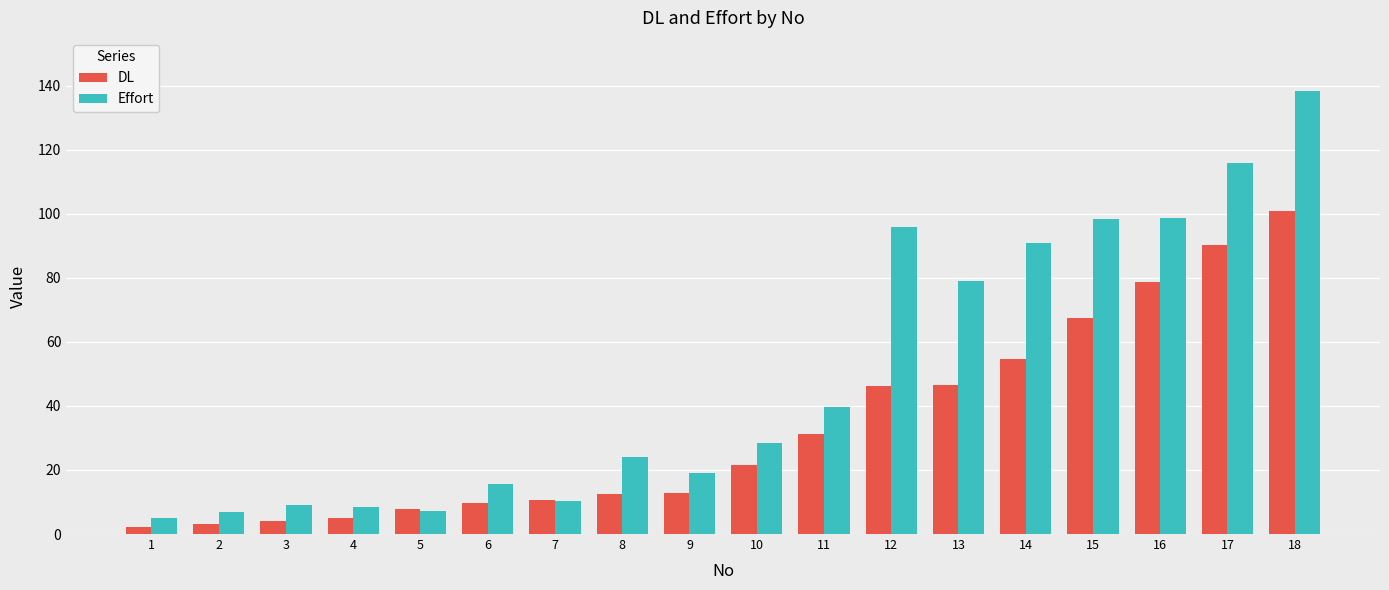

Is the value of Effort at 18 greater than the value of DL at 15?

Yes